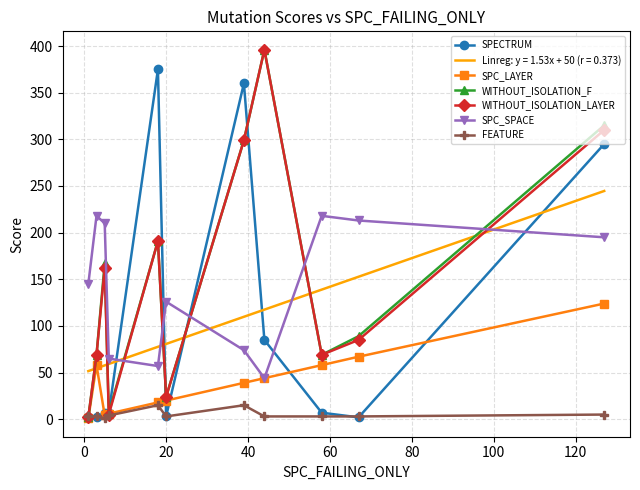

What is the average value of the SPC_LAYER series?

39.9